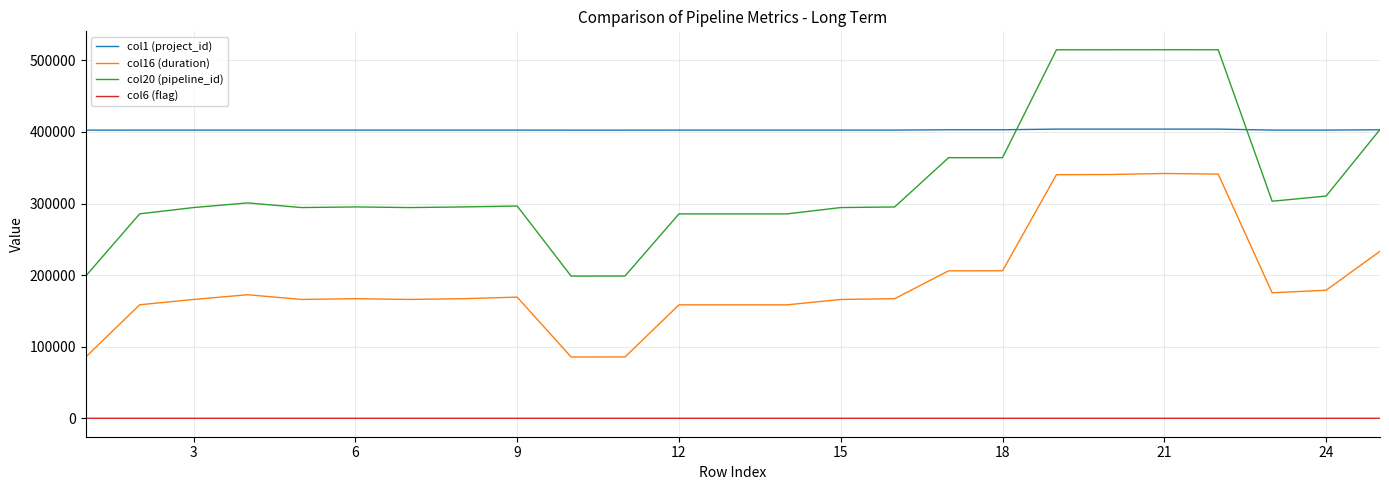

What is the difference between the maximum and minimum values in the col6 (flag) series?

2